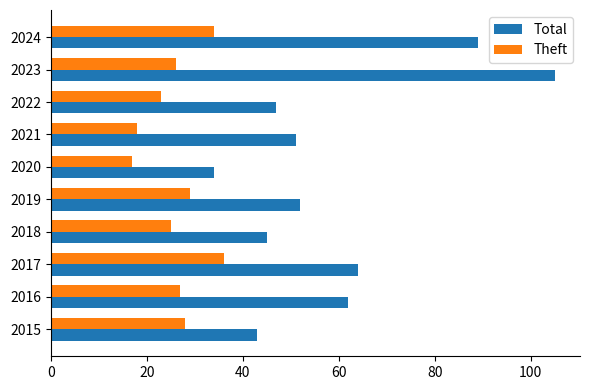

The Total series shows 52 at 2019. True or false?

True